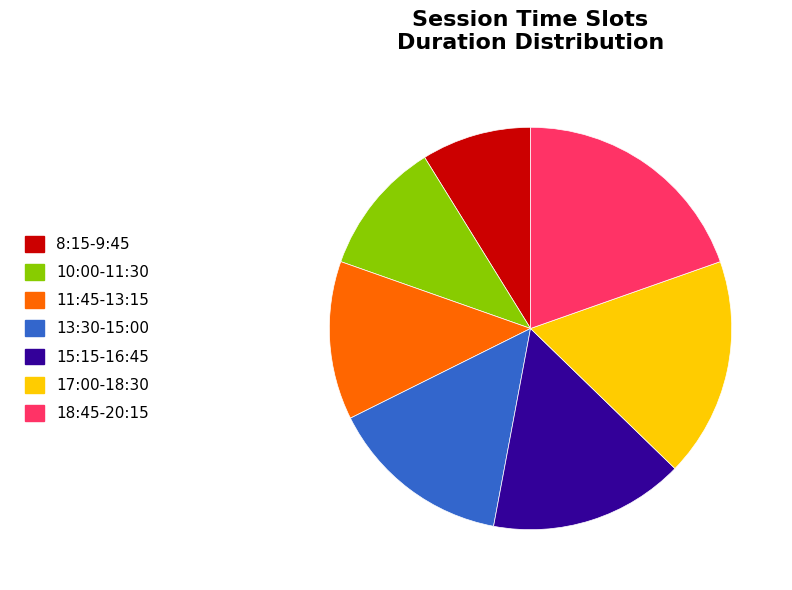

How many segments does this pie chart have?

7